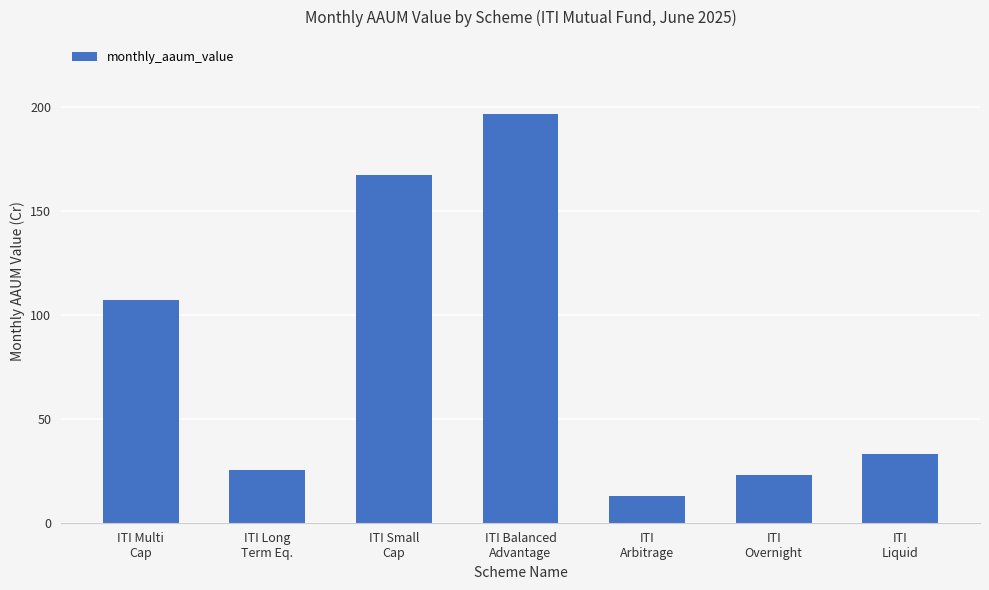

Between ITI Multi
Cap and ITI
Arbitrage, which is larger?

ITI Multi
Cap